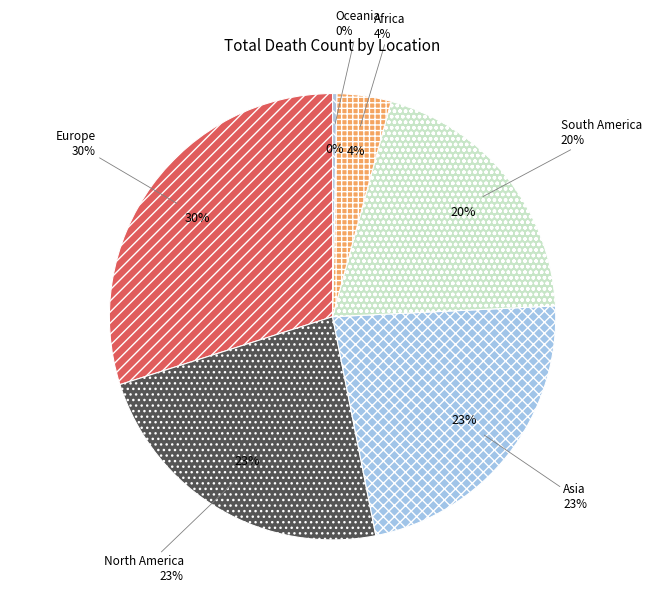

Is there a majority slice in this chart?

No